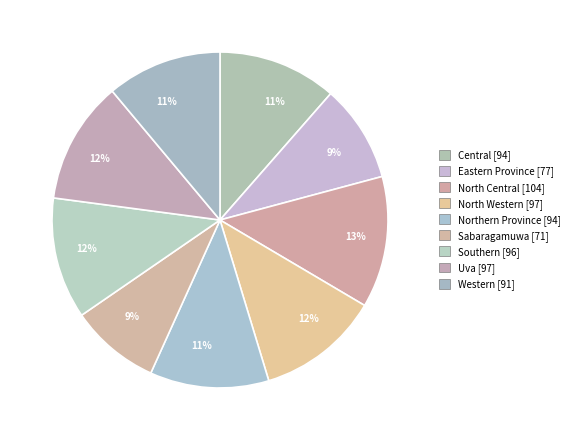

Rank the categories by value from lowest to highest.

Sabaragamuwa, Eastern Province, Western, Central, Northern Province, Southern, North Western, Uva, North Central